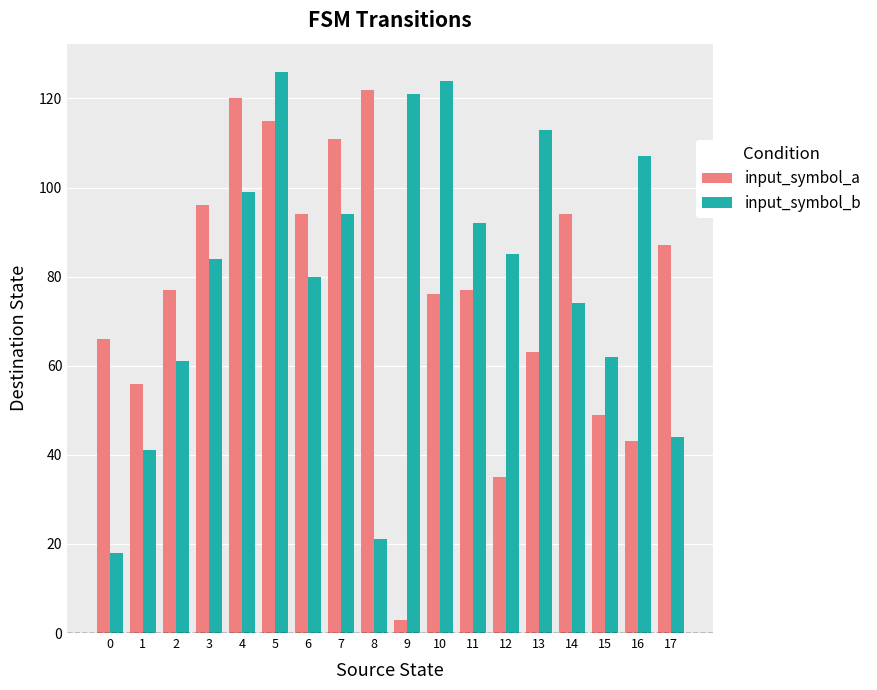

Which series has the largest total across all categories?

input_symbol_b